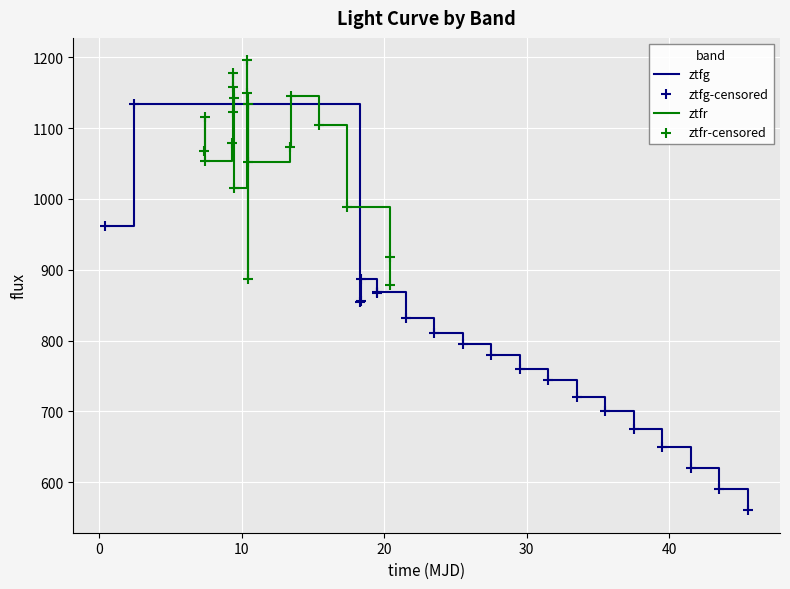

What are all the series names shown in the legend?

ztfg, ztfr, ztfg-censored, ztfr-censored